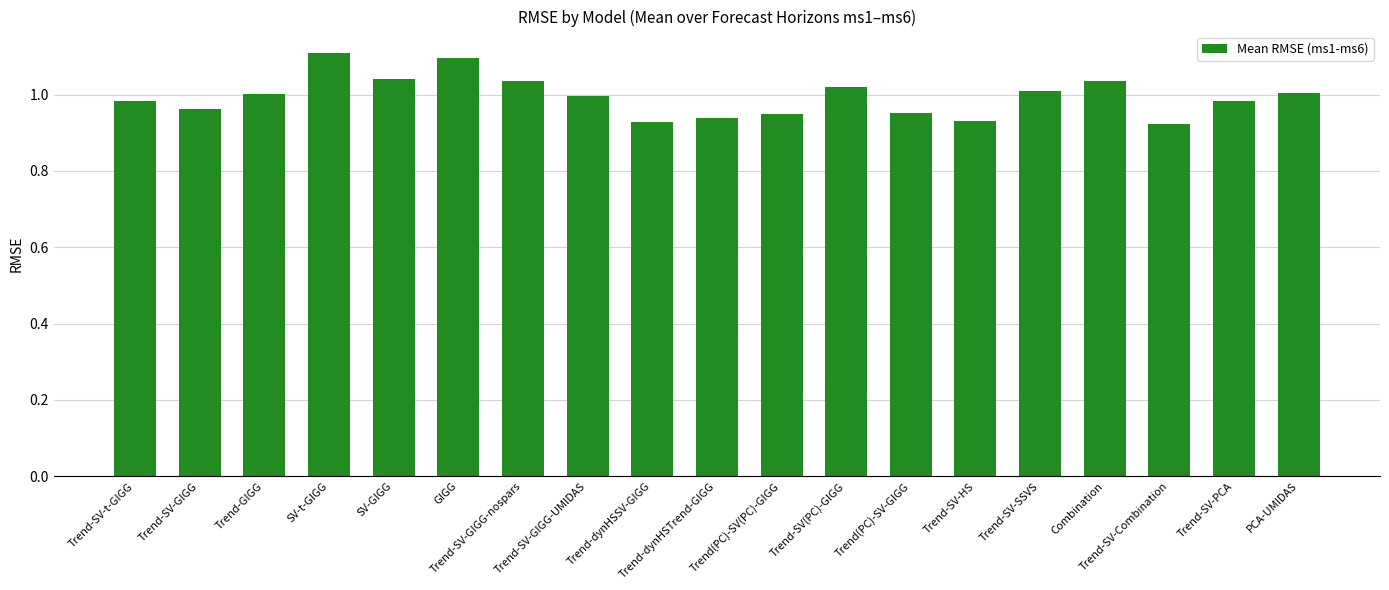

What is the value of the 6th bar from the left?

1.1